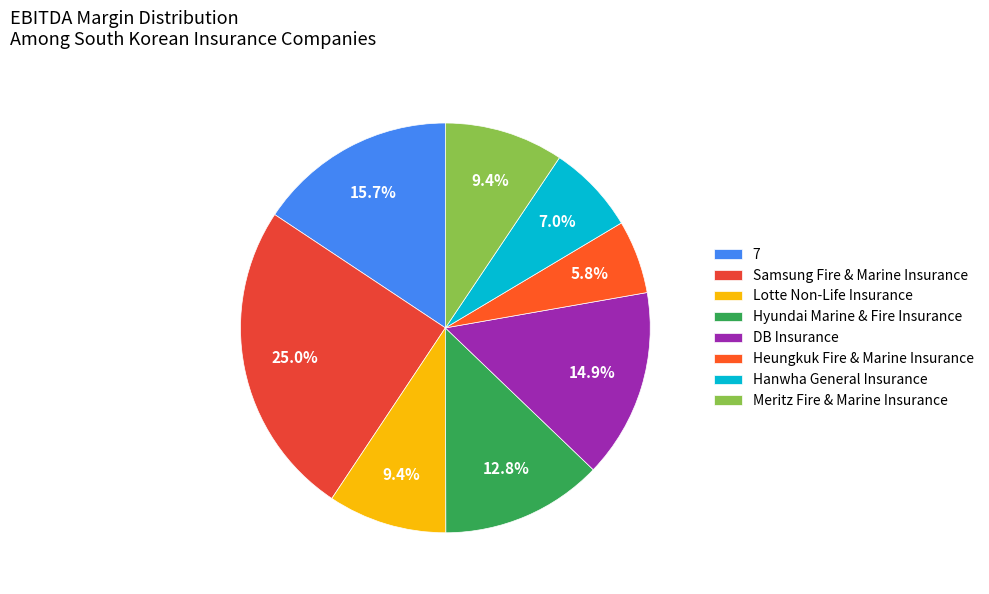

What percentage do DB Insurance and Lotte Non-Life Insurance together represent?

24.3%